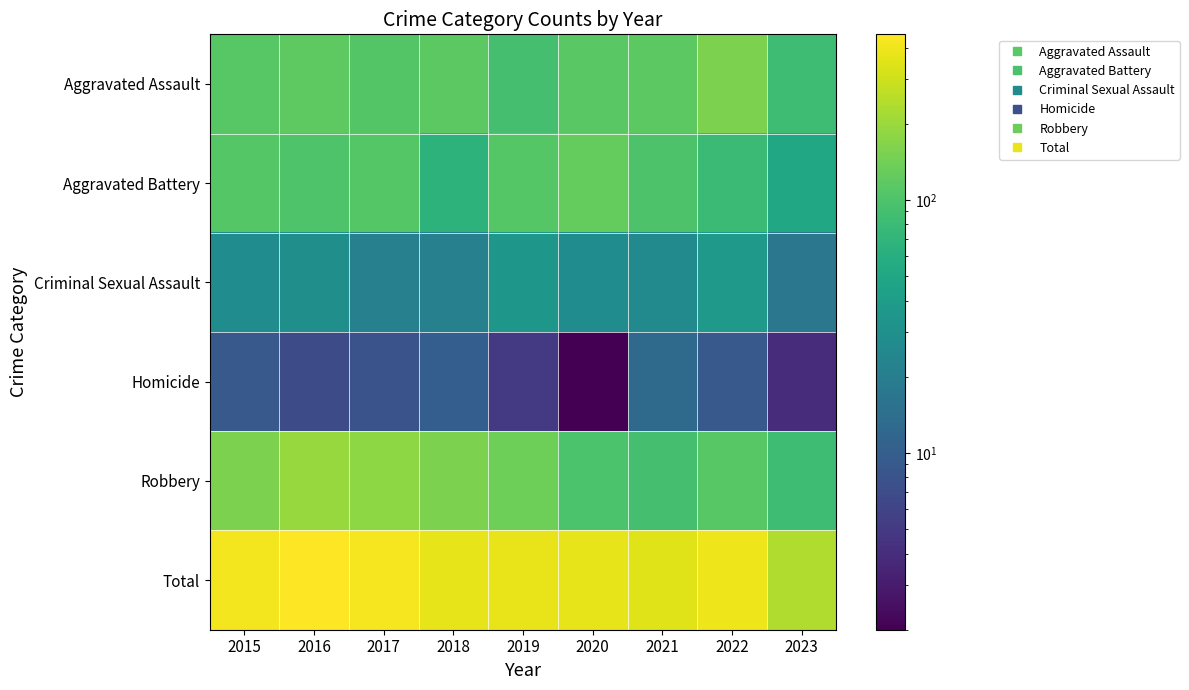

Which series has the largest total across all categories?

Total